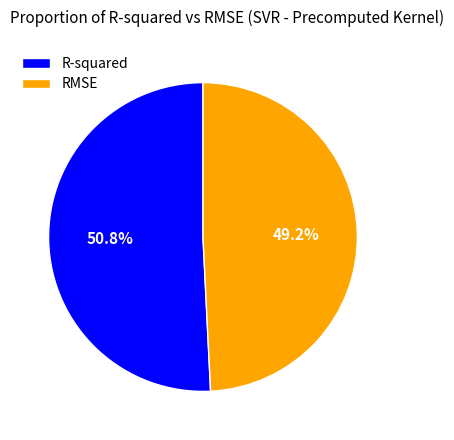

To the nearest percent, what is the average slice percentage?

50%